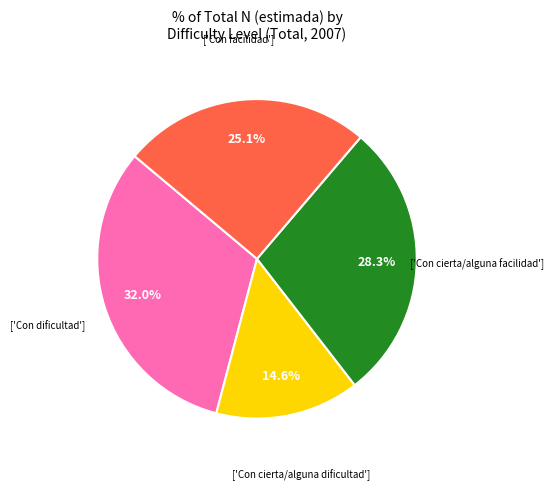

Count the number of slices in the pie.

4